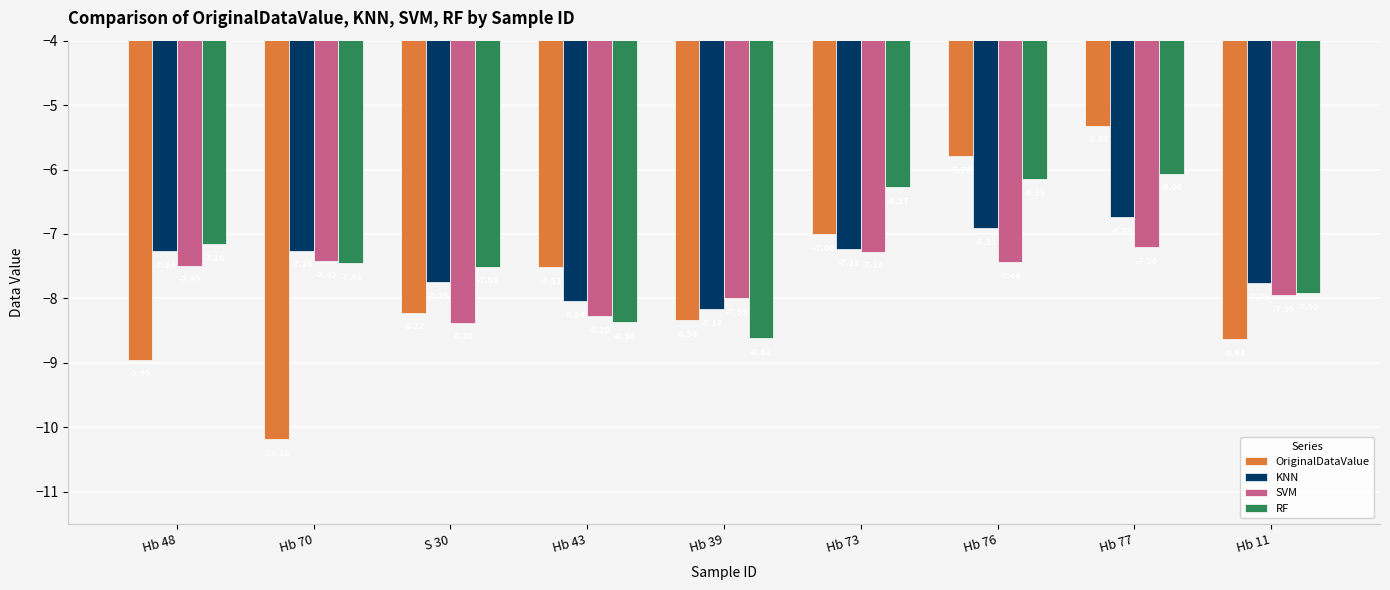

Rank the categories by SVM value from lowest to highest.

S 30, Hb 43, Hb 39, Hb 11, Hb 48, Hb 76, Hb 70, Hb 73, Hb 77